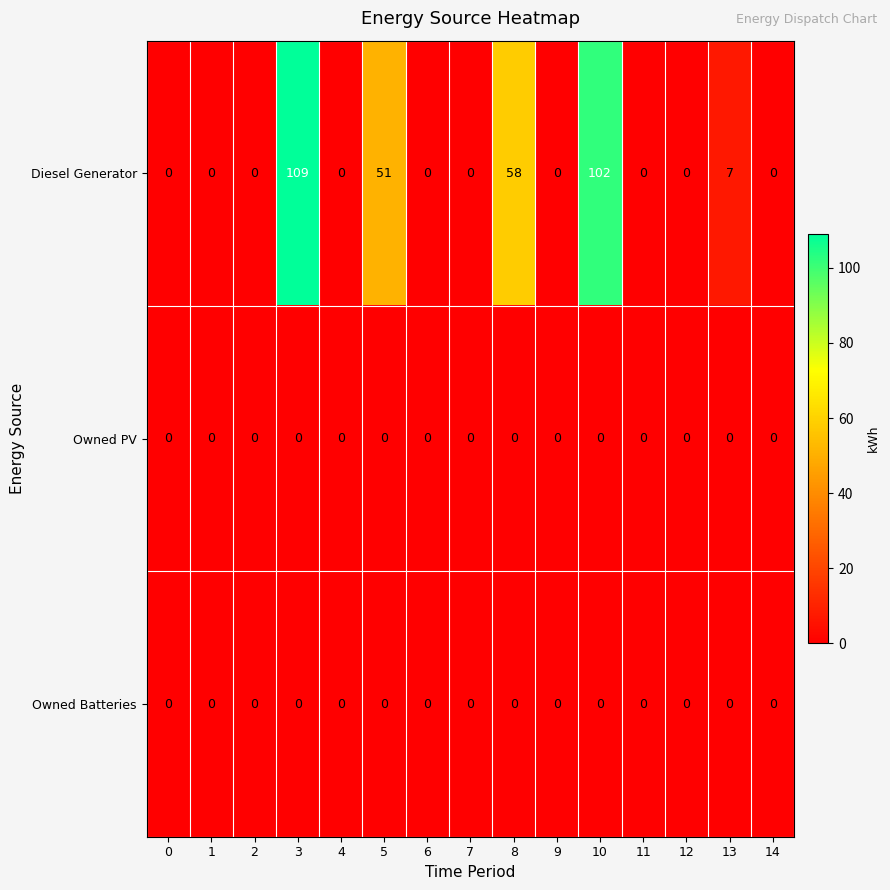

The Owned Batteries series shows 0 at 10. True or false?

True